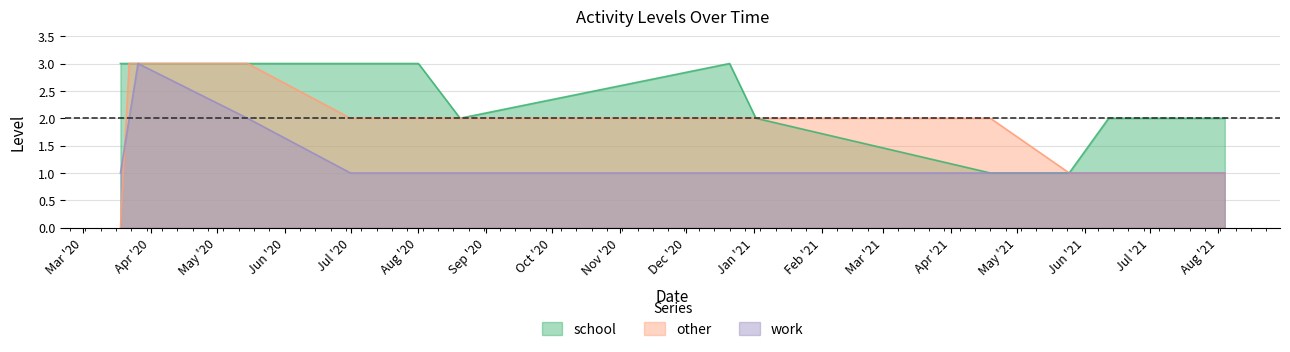

Rank the series by their average value, from highest to lowest.

school, other, work